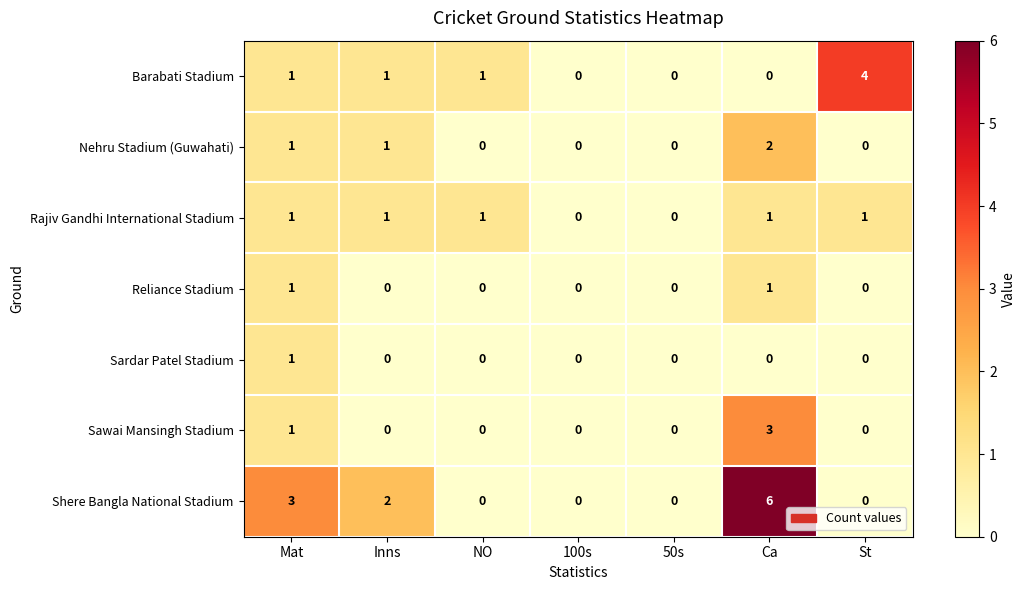

Count the Sawai Mansingh Stadium values in the range 0 to 1.

6